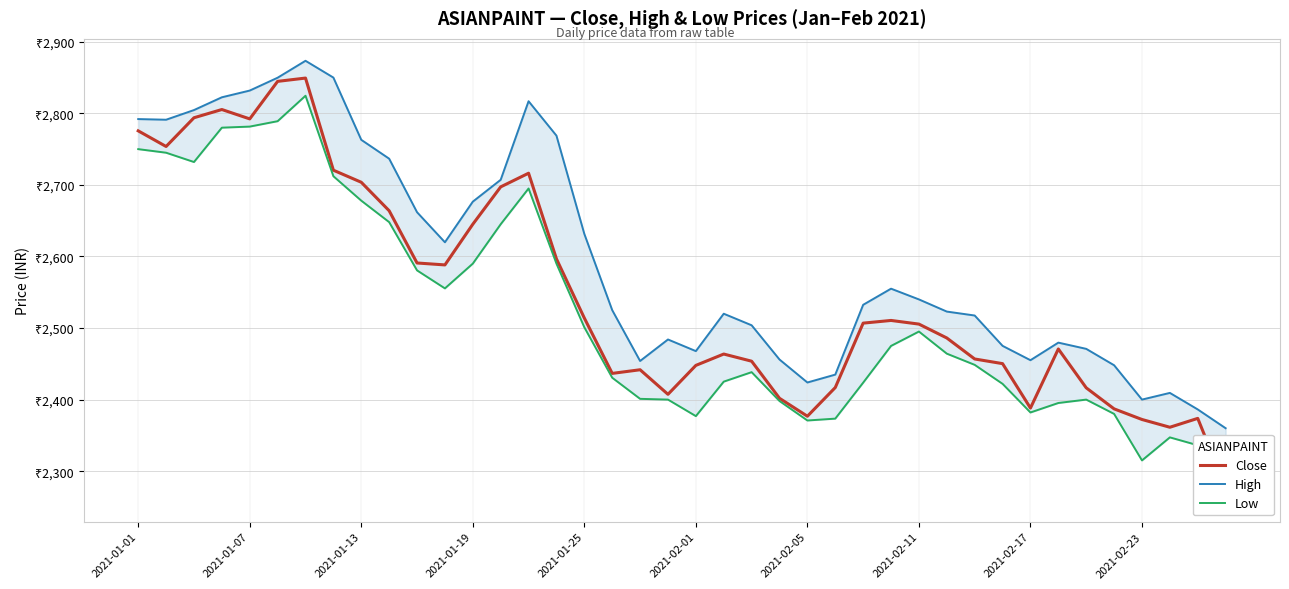

True or false: Close and High cross at least once.

False